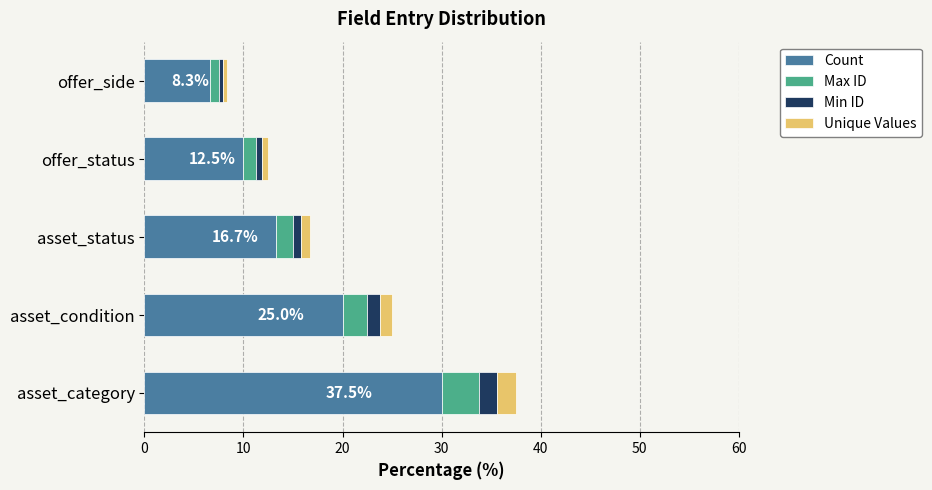

What is the sum of all Count values?

80.0